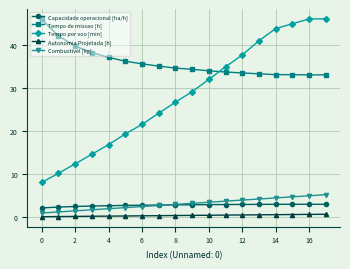

Which series has the largest total across all categories?

Tempo de missao [h]